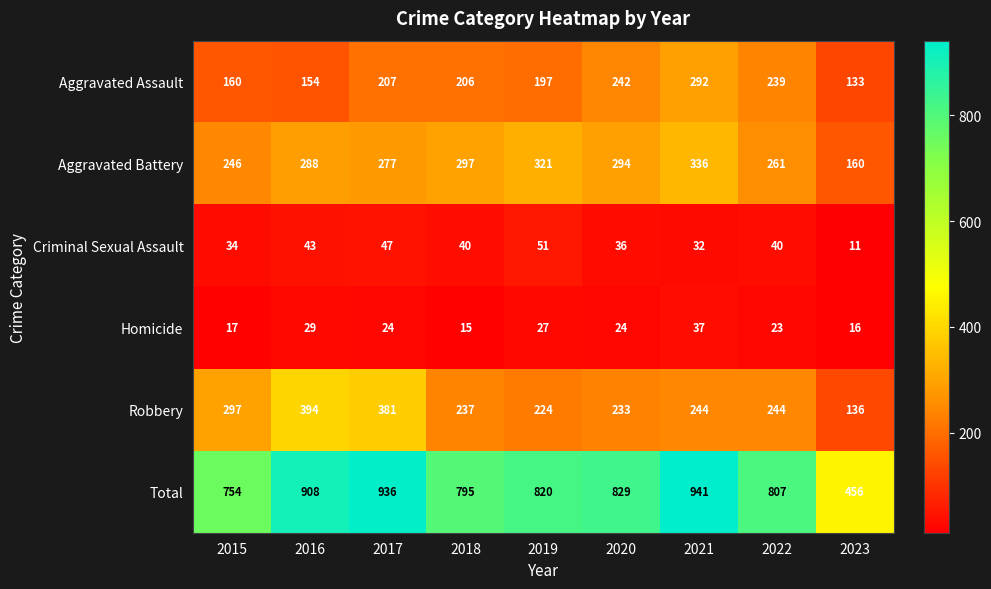

What is the total value across all series at 2018?

1590